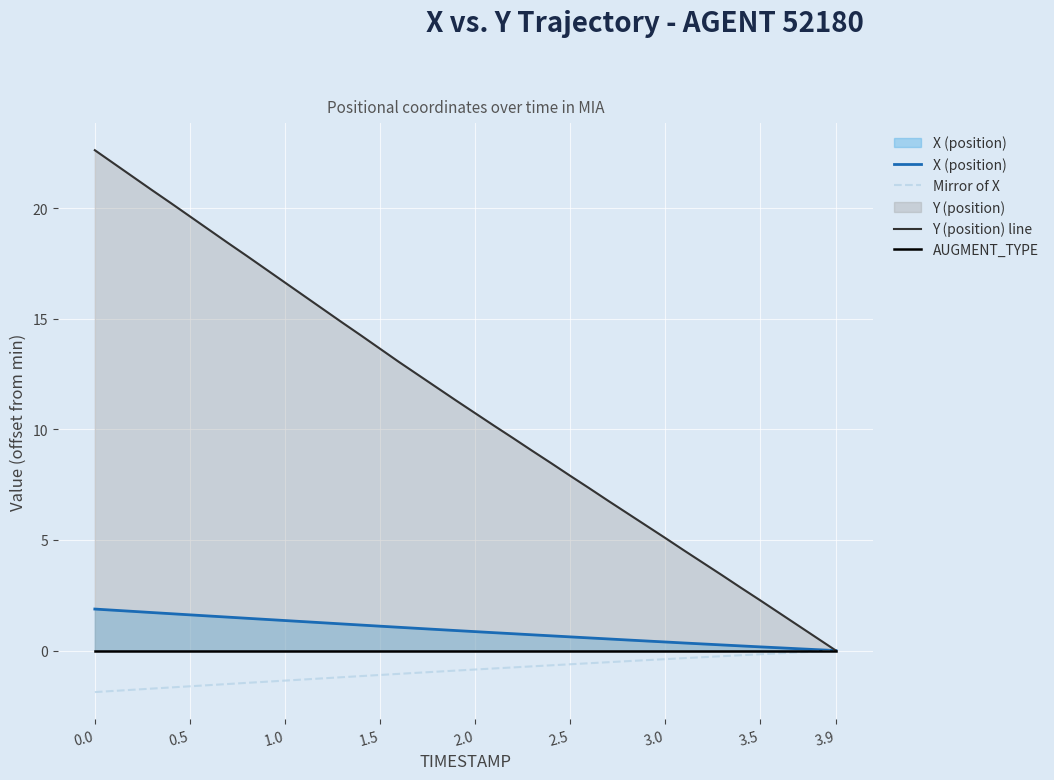

How many values in the Y (position) line series exceed 11?

20